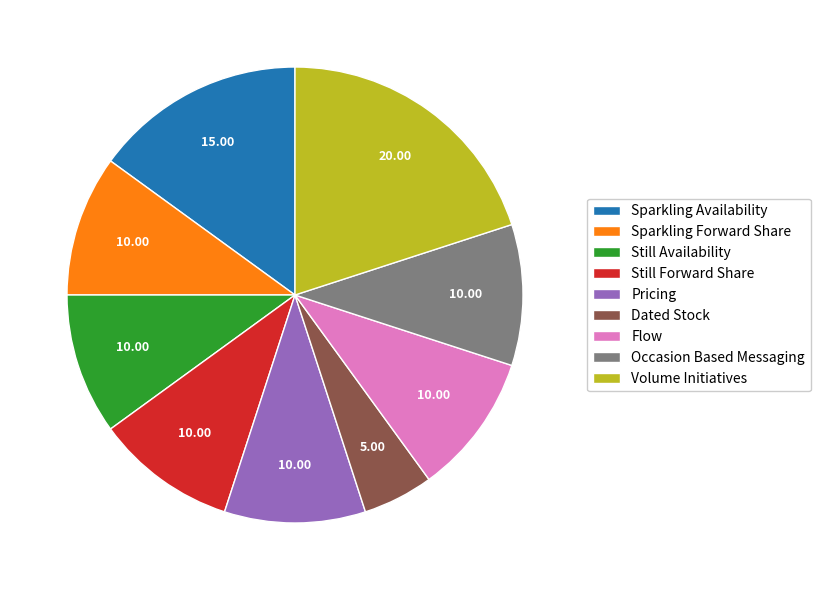

Does Occasion Based Messaging represent more than half of the total?

No